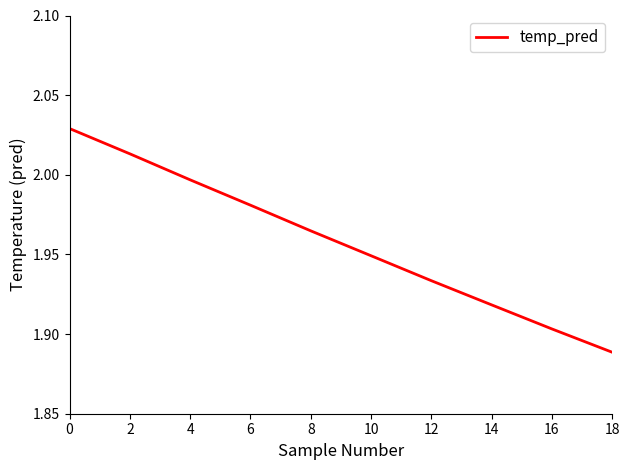

What is the difference between the values at 0 and 12?

0.1